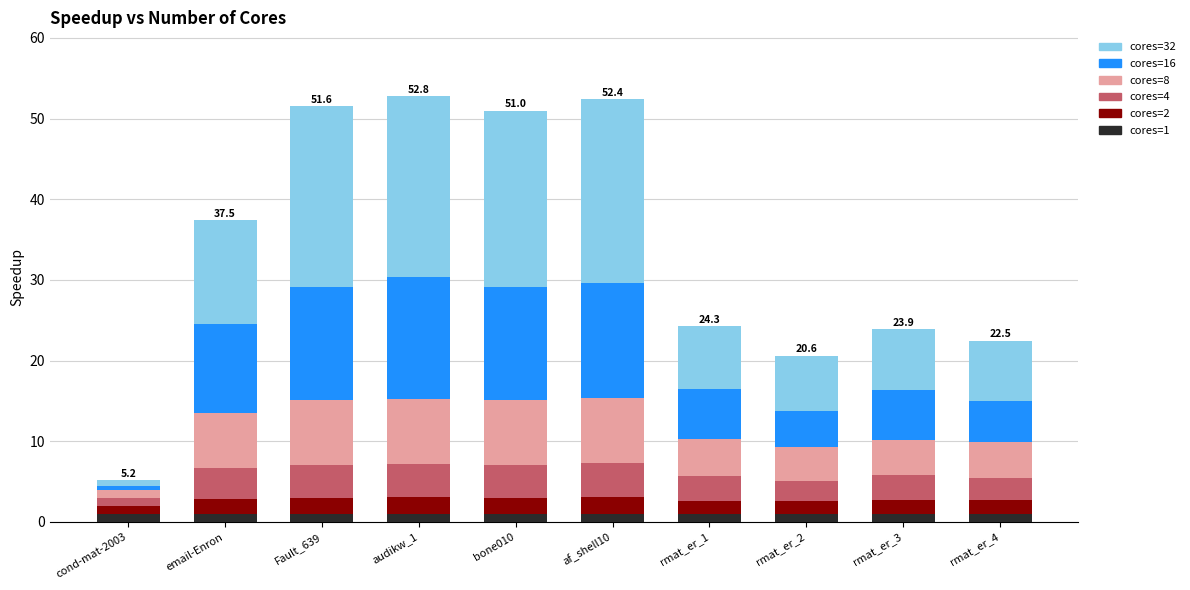

At how many categories does at least one series exceed 5?

9